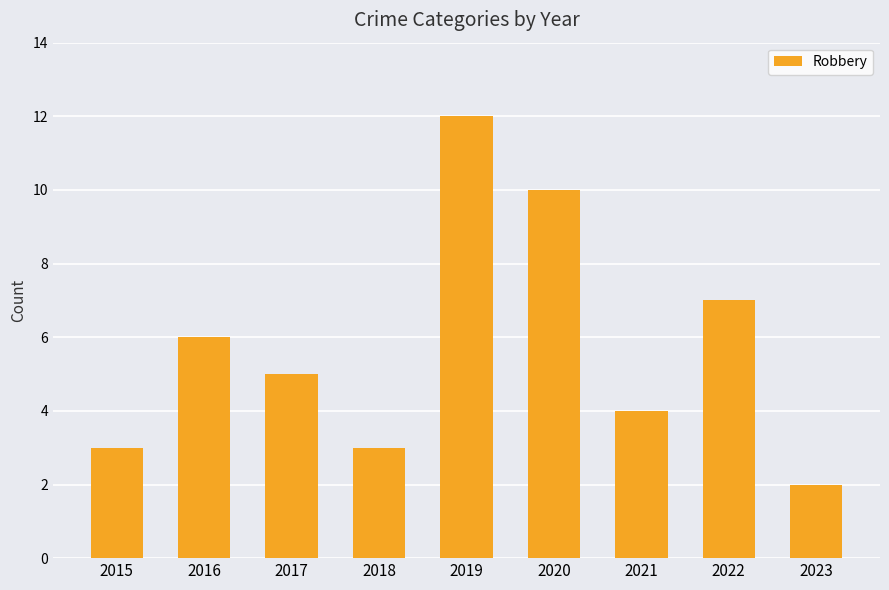

What is the sum of all values?

52